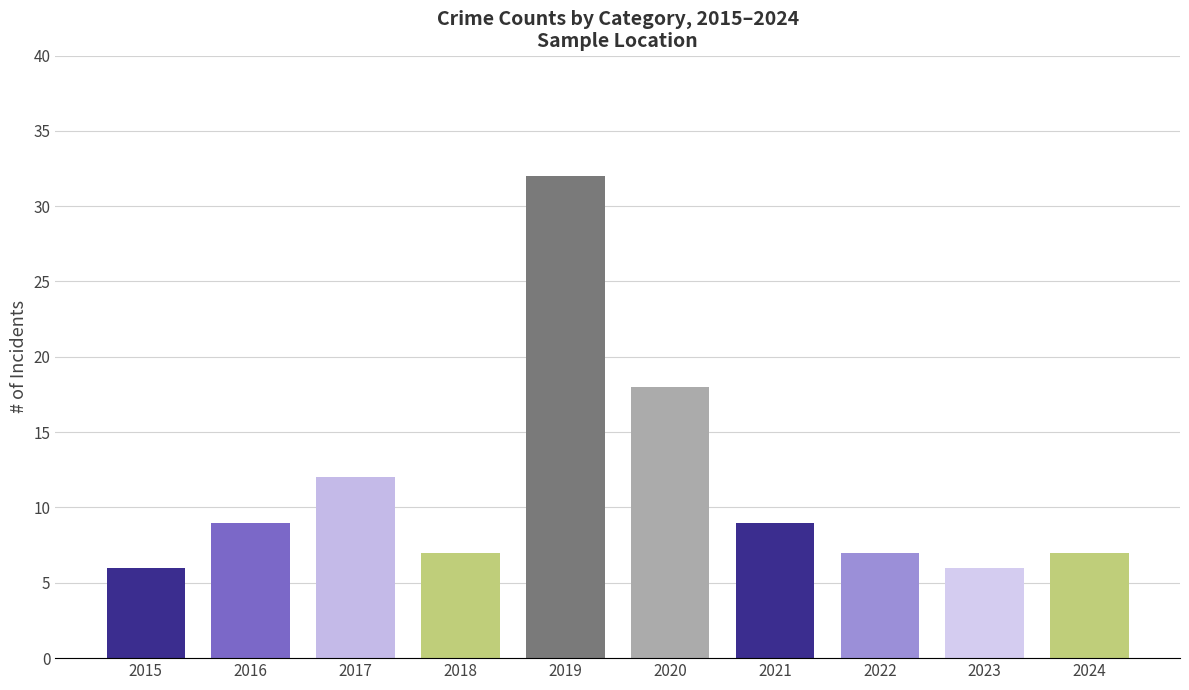

Reading left to right, extract all data points from this chart.

2015=6	2016=9	2017=12	2018=7	2019=32	2020=18	2021=9	2022=7	2023=6	2024=7